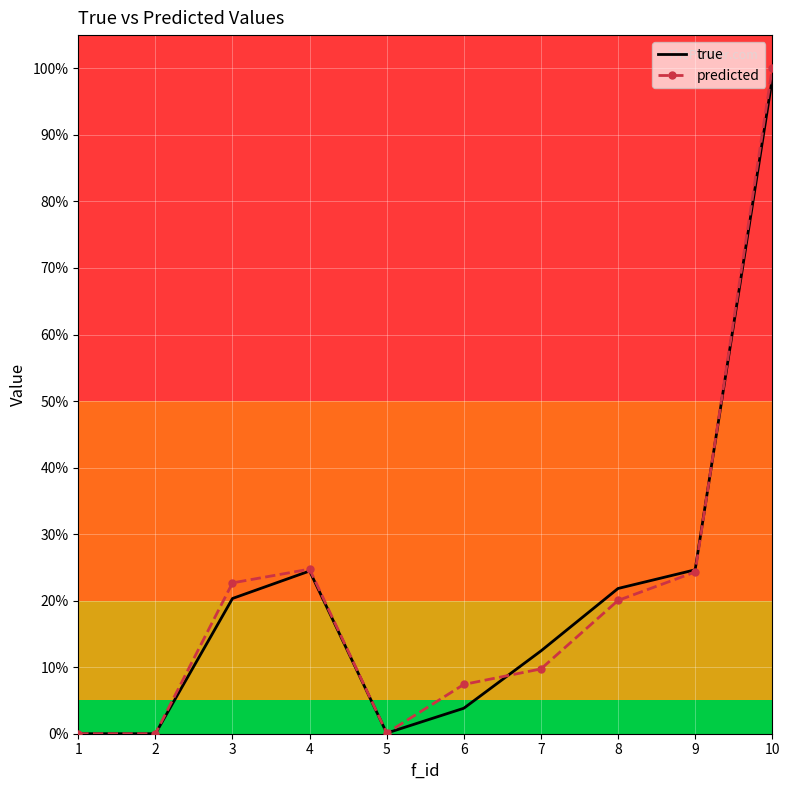

Which series has the largest total across all categories?

predicted